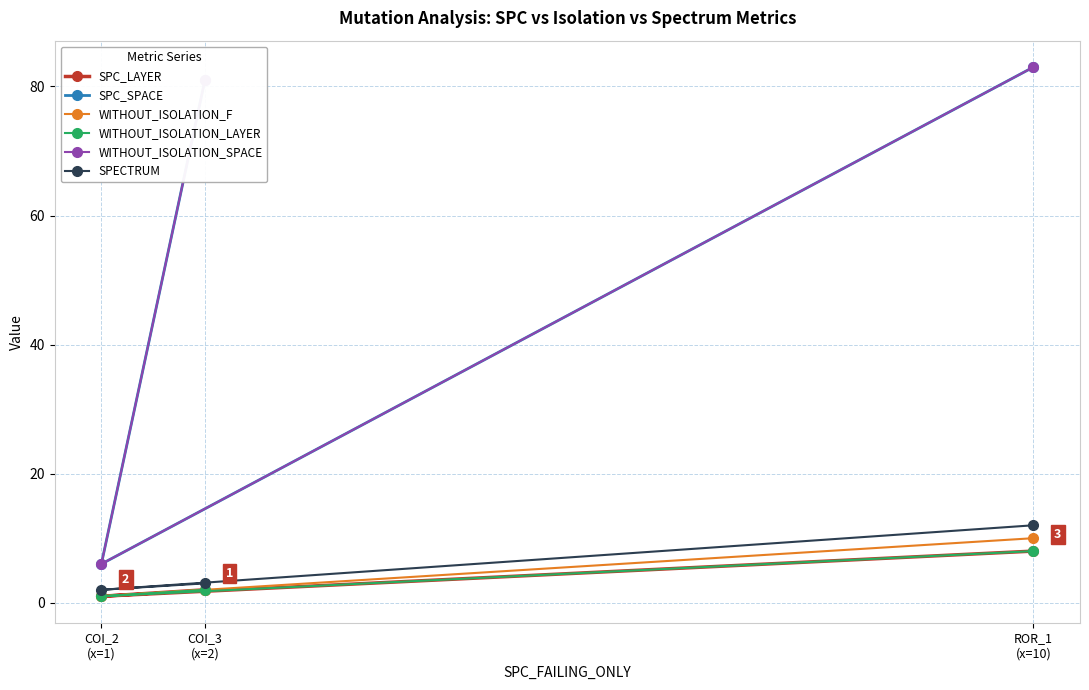

Count the WITHOUT_ISOLATION_F values in the range 1 to 10.

3